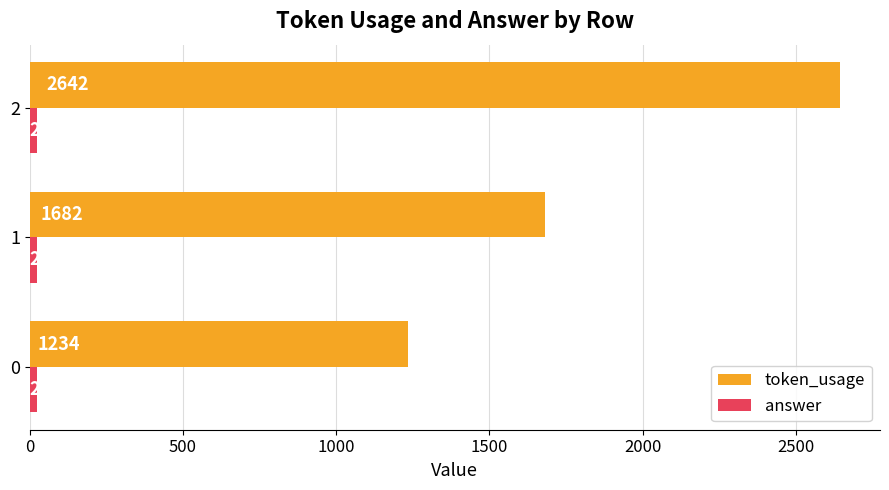

What is the greatest value displayed?

2642